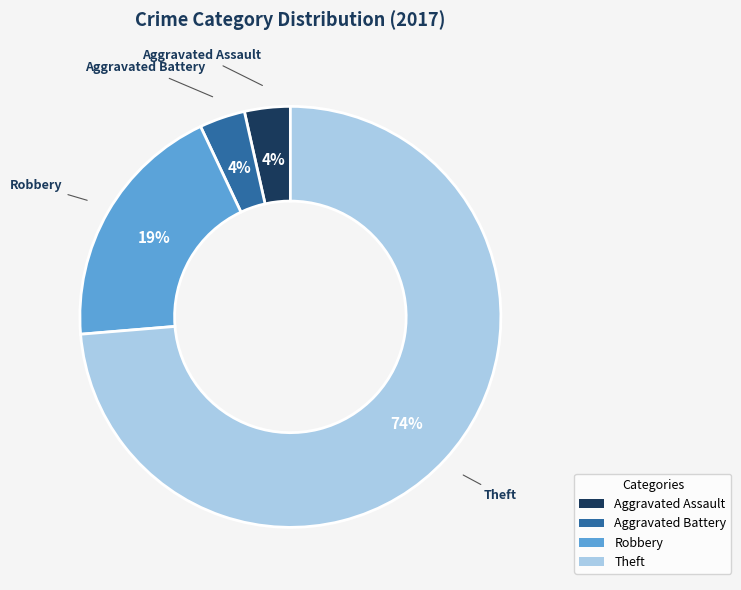

Which has a higher value, Aggravated Battery or Theft?

Theft